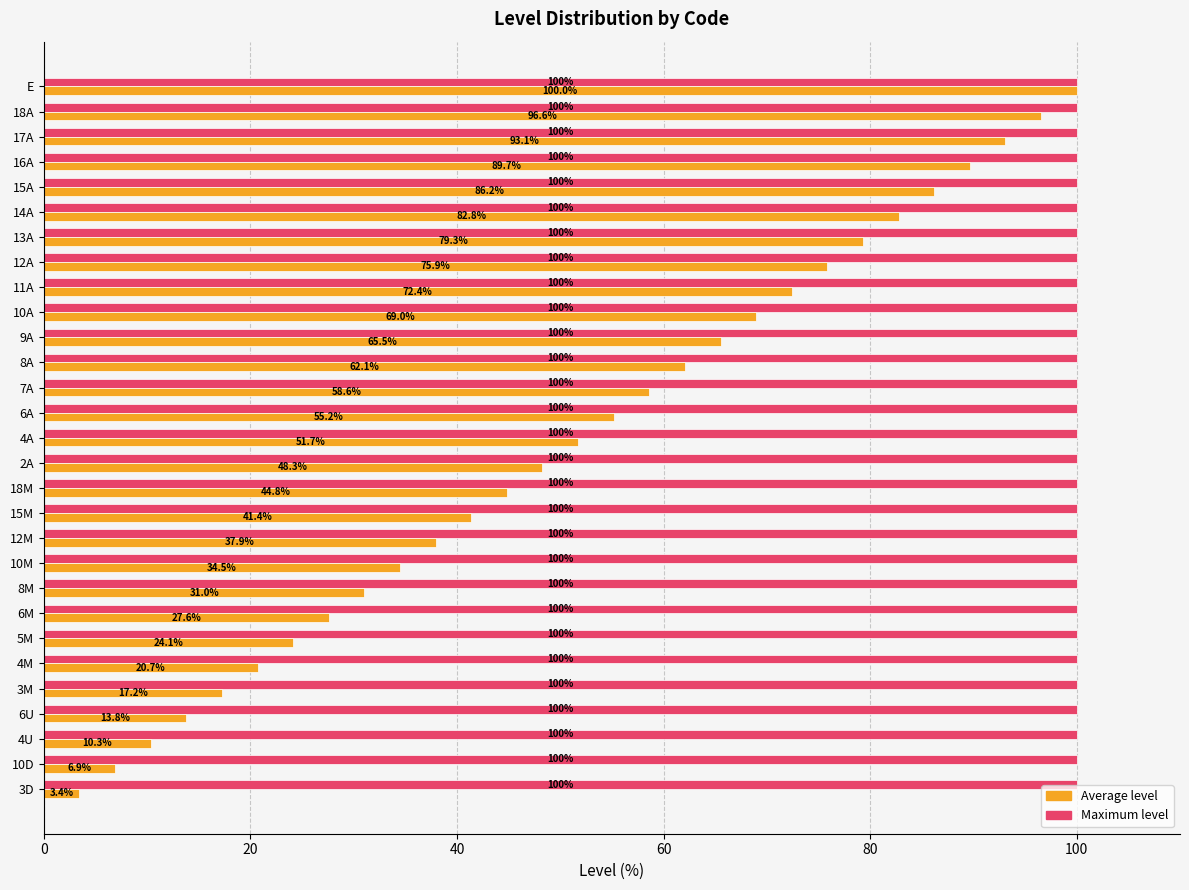

What is the sum of all Average level values?

1500.0